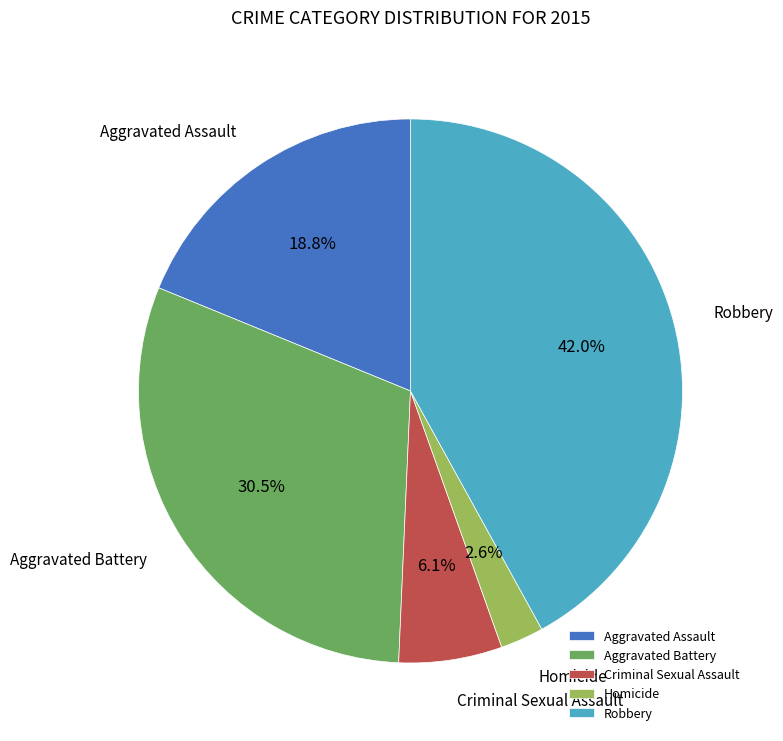

Is it true that Robbery is 42% of the pie?

True